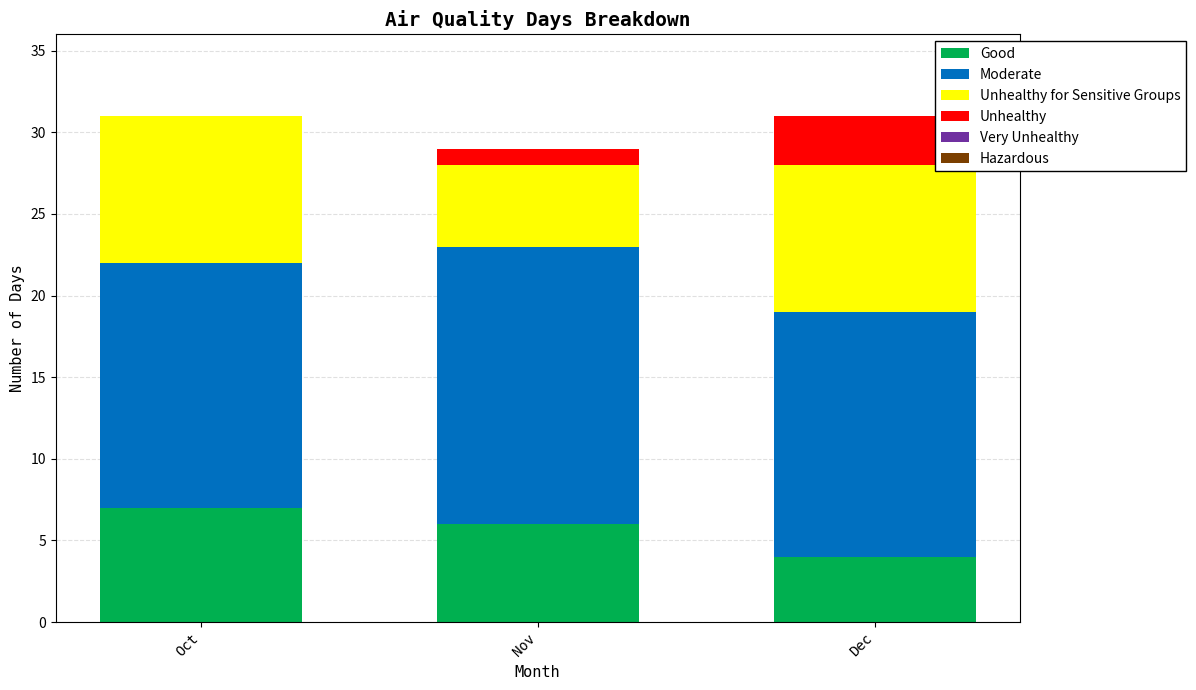

Which category has the highest value in the Good series?

Oct